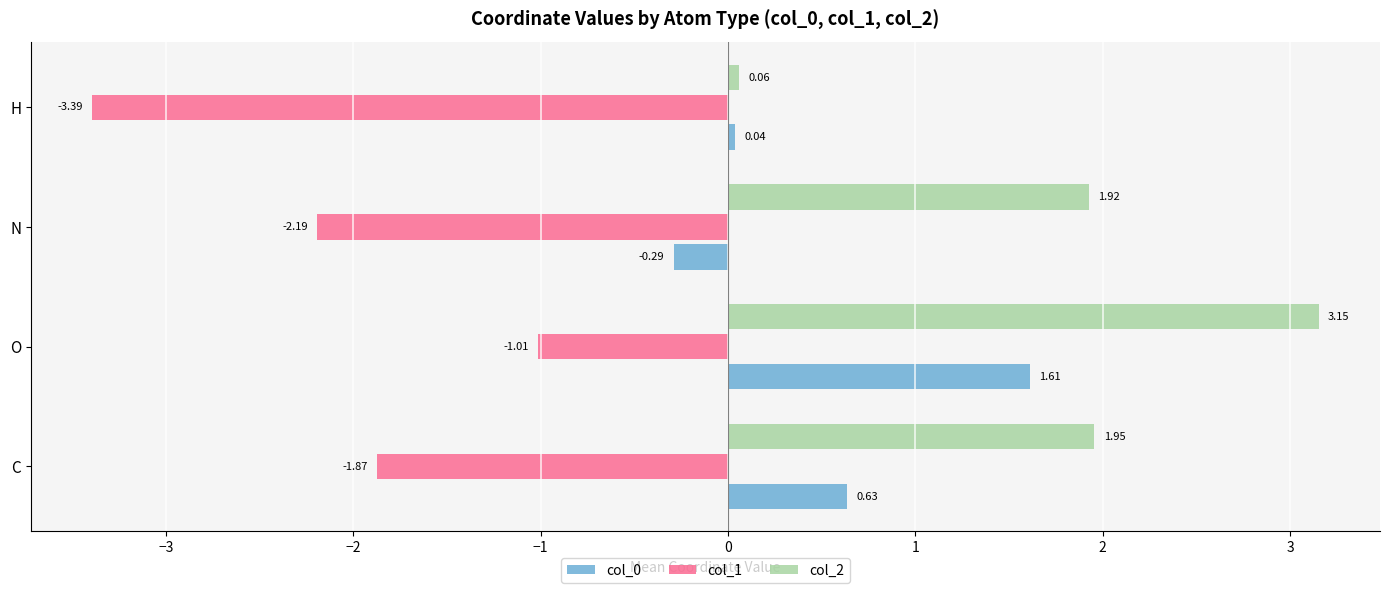

Which series has the largest range (max minus min)?

col_2